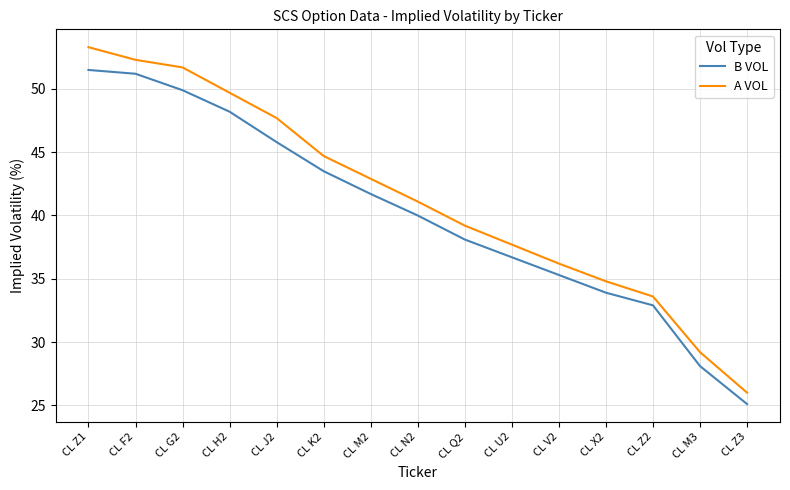

The value of A VOL at CL G2 is 51.7. True or false?

True